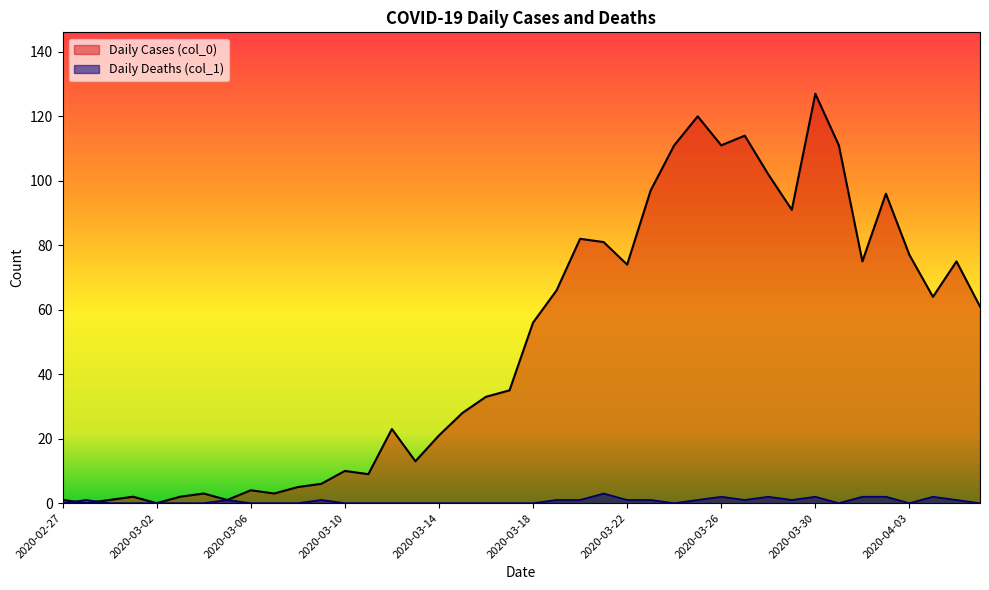

At how many categories does at least one series exceed 98?

7